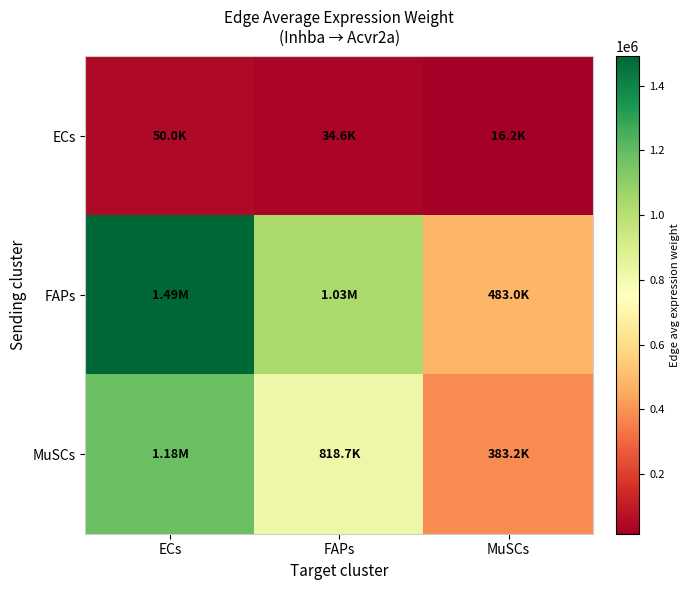

At which category is the sum across all series the highest?

ECs